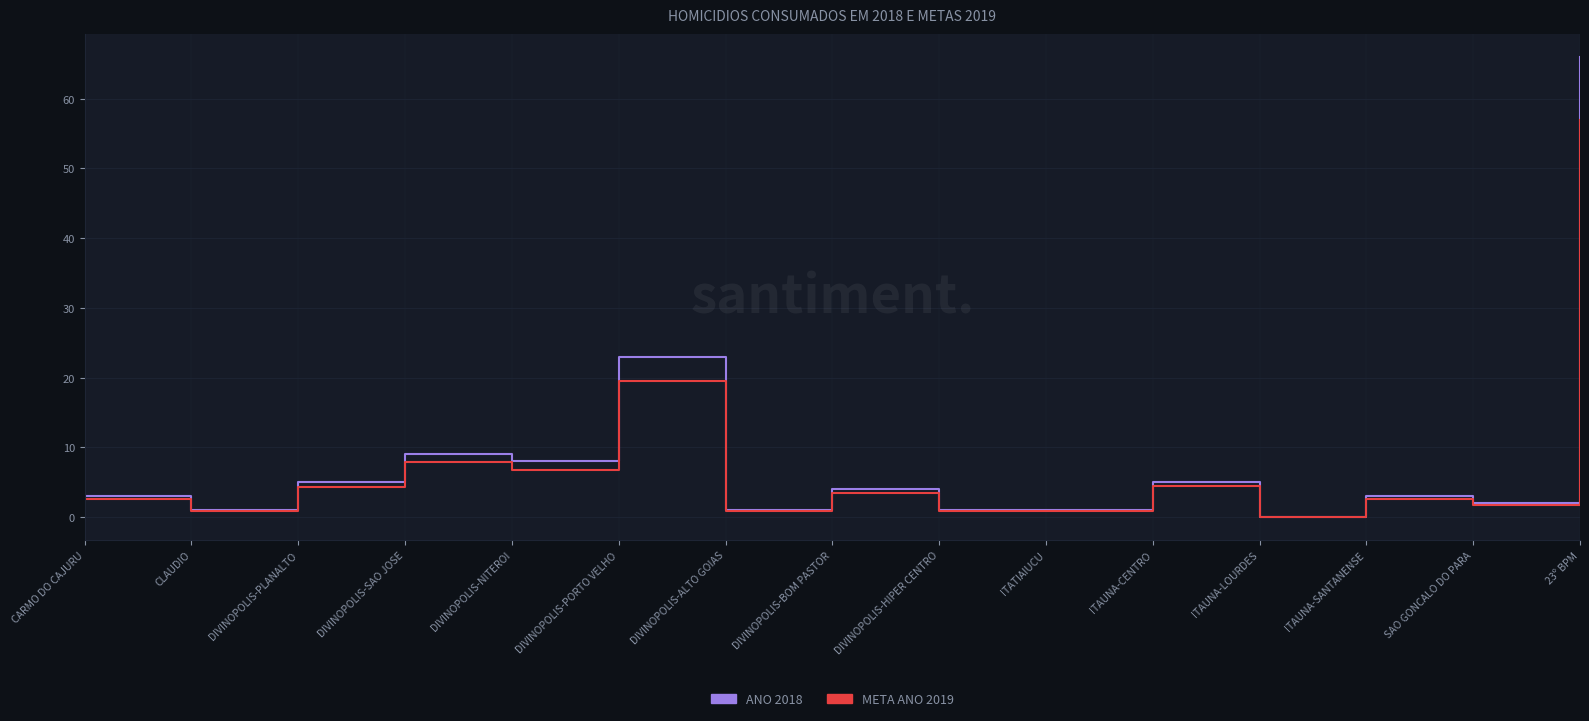

At which label does META ANO 2019 reach its peak?

23º BPM